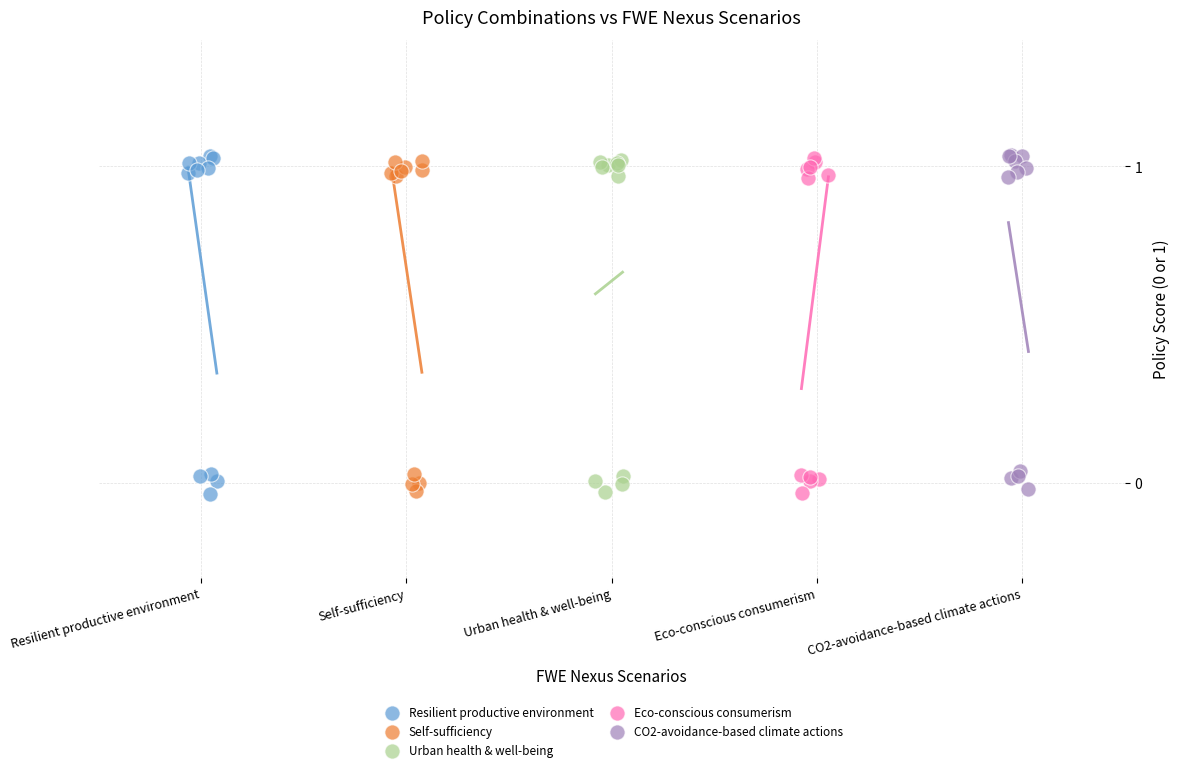

What are all the series names shown in the legend?

Resilient productive environment, Self-sufficiency, Urban health & well-being, Eco-conscious consumerism, CO2-avoidance-based climate actions